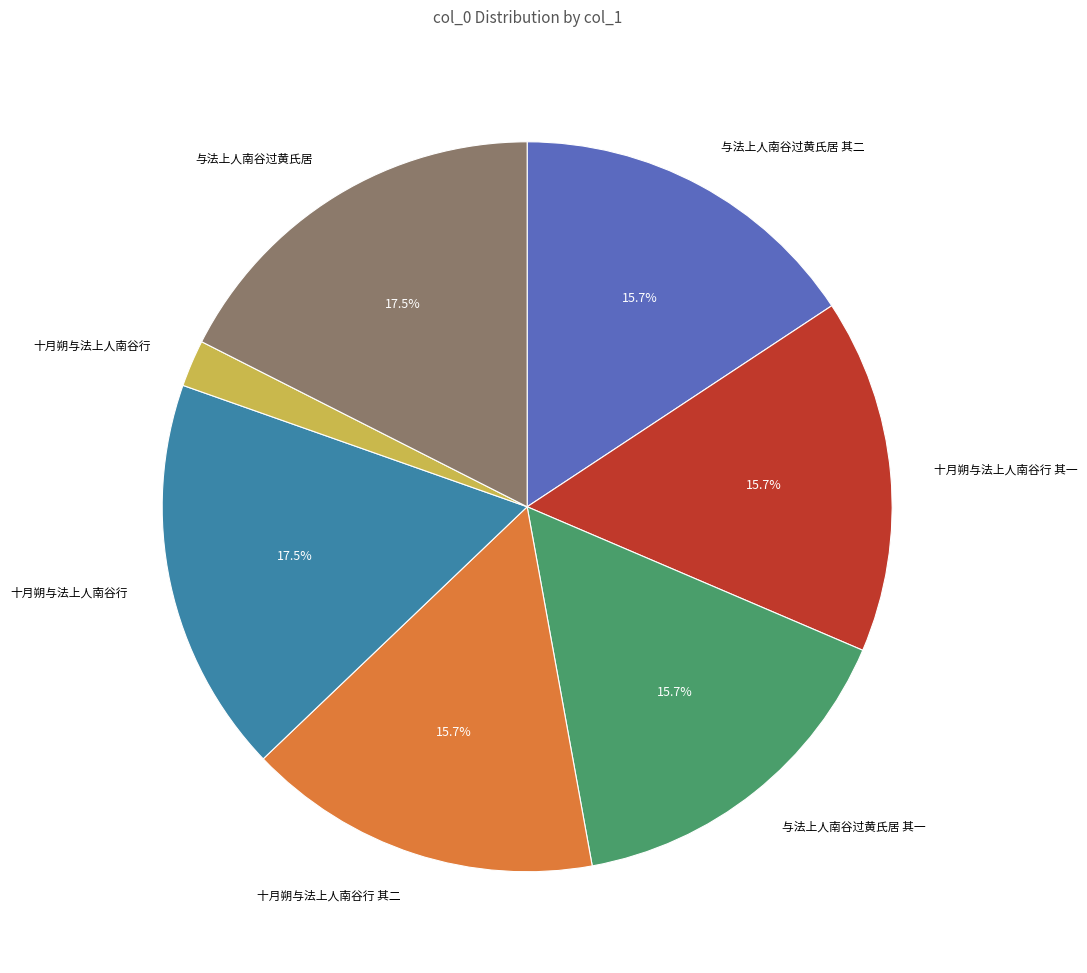

Is there a majority slice in this chart?

No